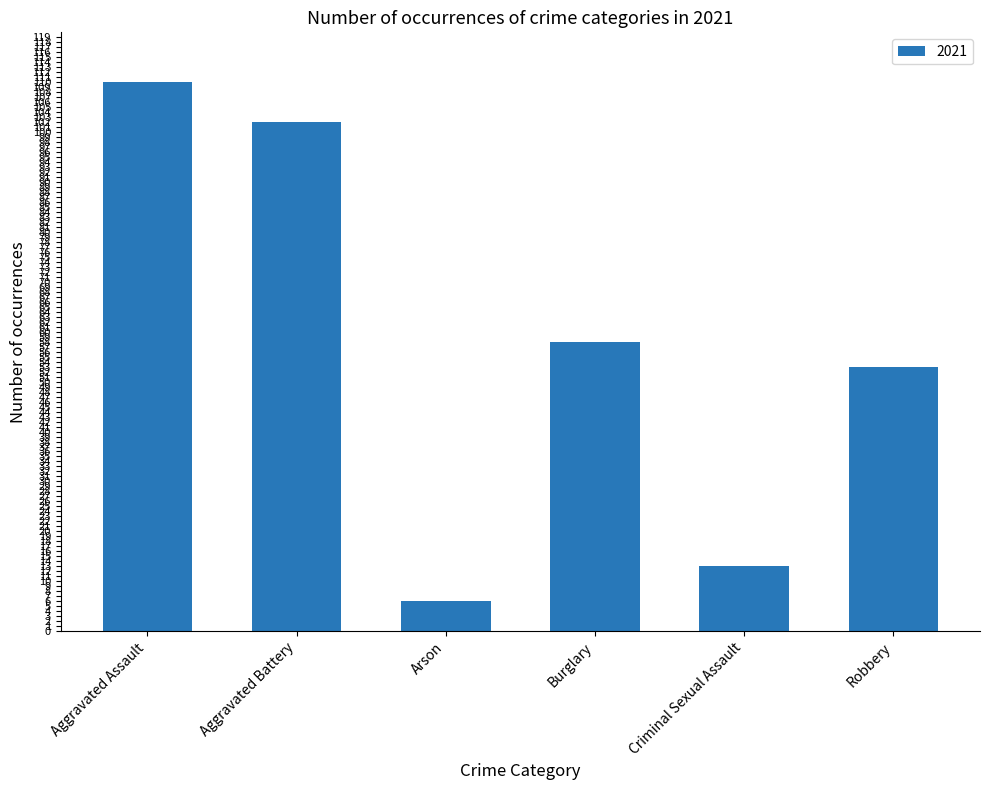

What is the difference between the maximum and minimum values?

104